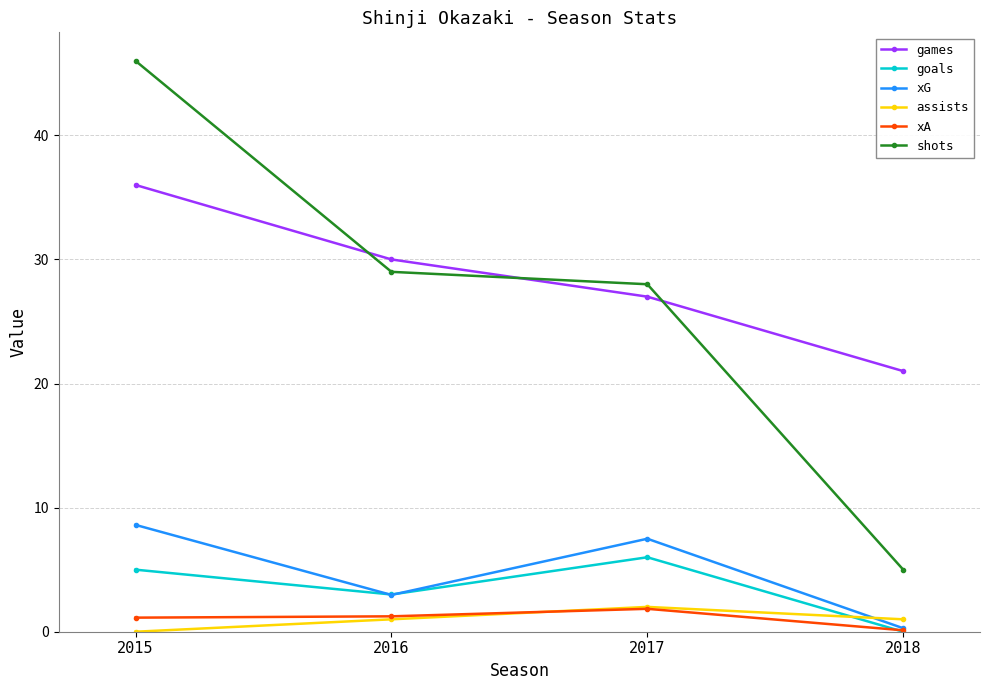

Is this an area chart (filled region under the line)?

No